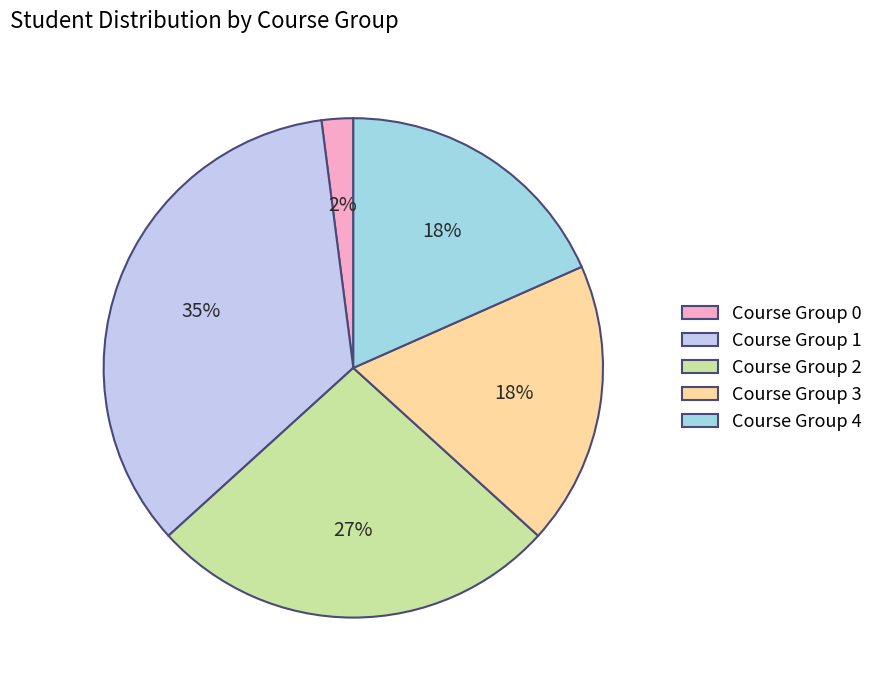

To the nearest percent, what is the difference between the largest and smallest slice percentages?

33%